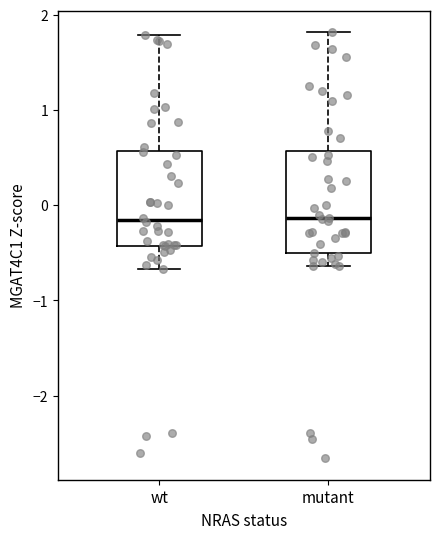

Where does the lower whisker of the box for wt end on the y-axis? The values are not printed on the chart, so give them approximately, as read against the axis.

-0.7